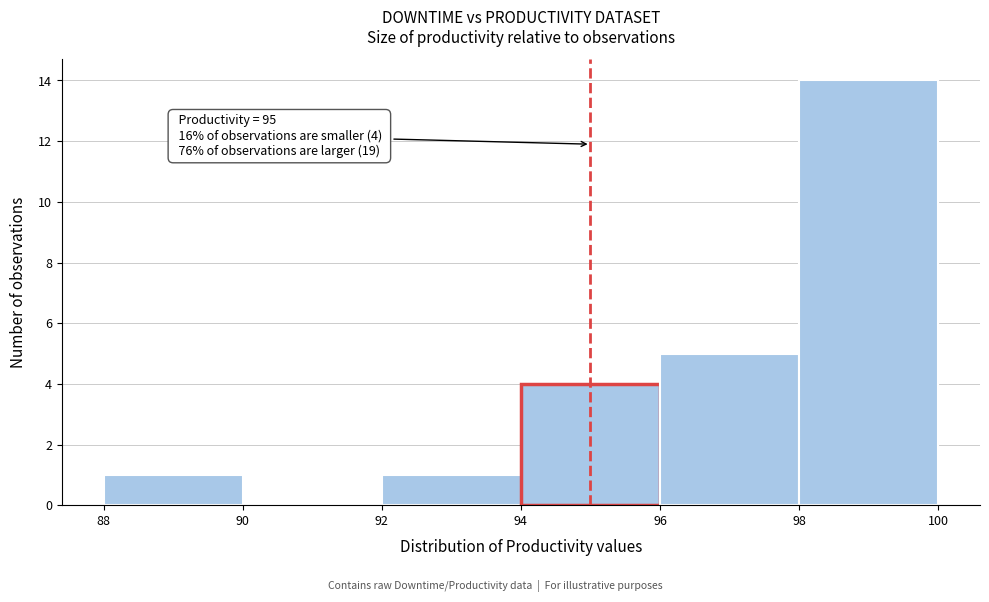

Over which range of the x-axis is the bar tallest?

98 to 100